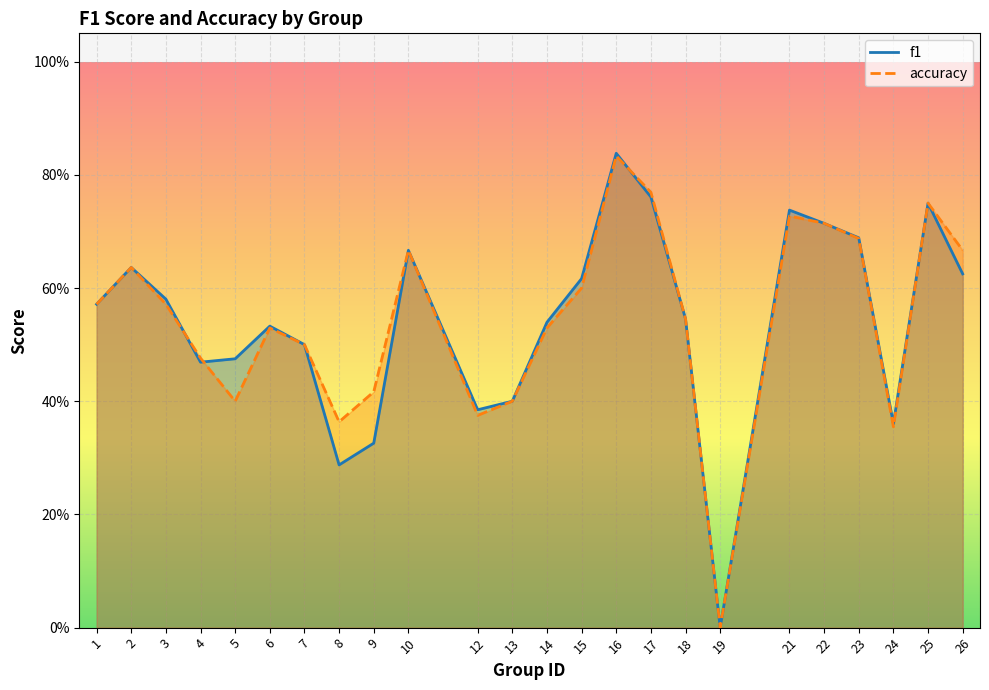

True or false: f1 has more than 2 interior local peaks.

True